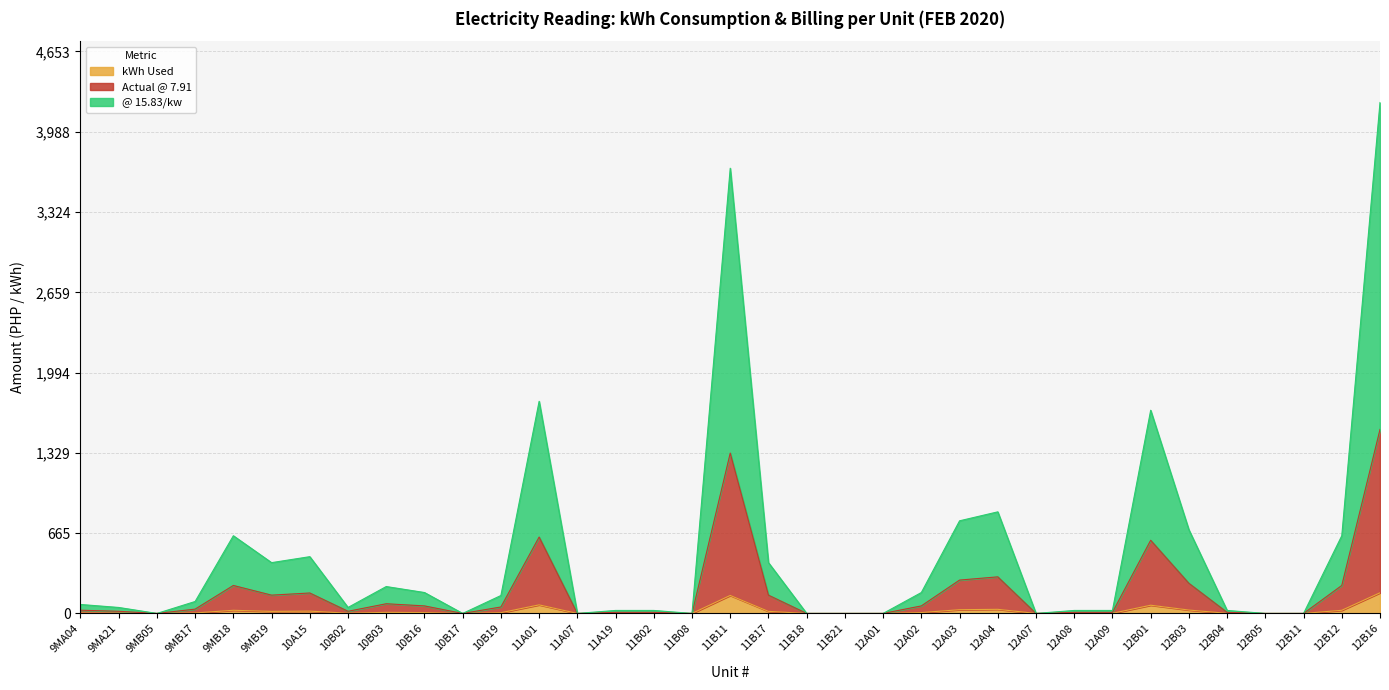

The value of @ 15.83/kw at 12A03 is 766.9. True or false?

True